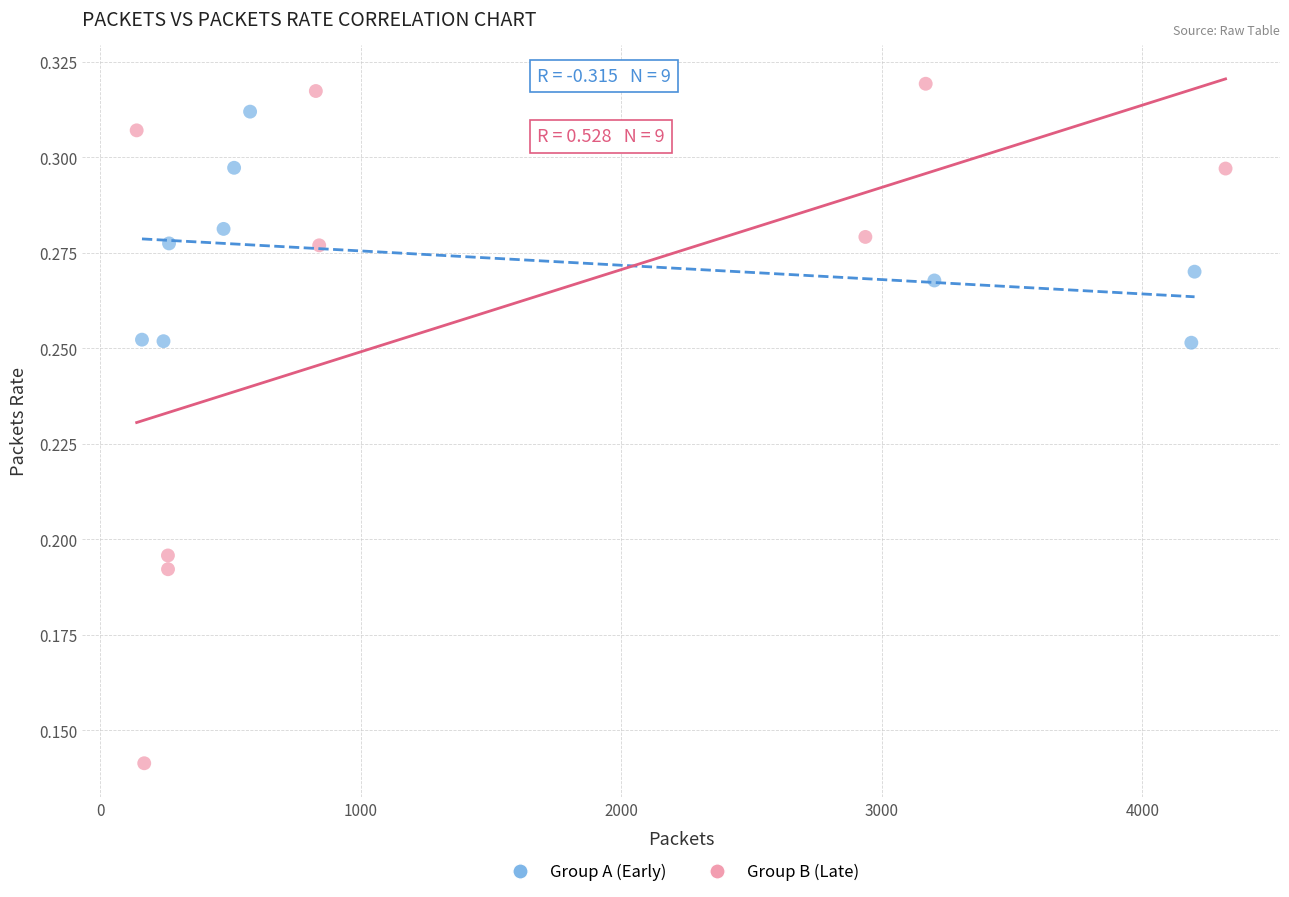

What are all the series names shown in the legend?

Group A (Early), Group B (Late)